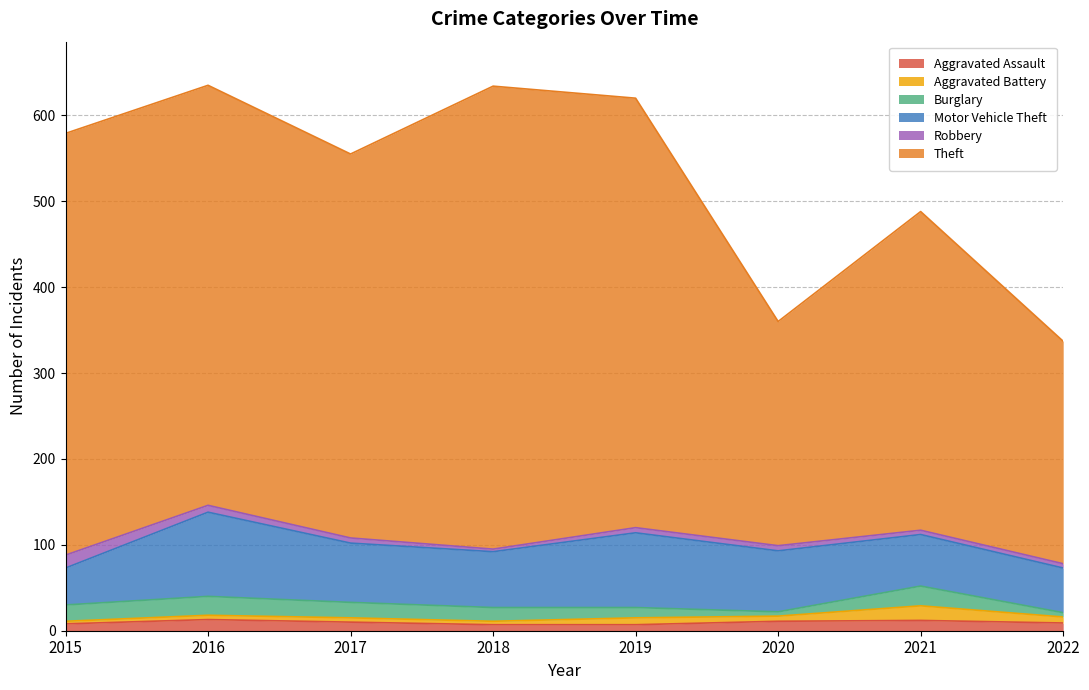

True or false: Aggravated Assault has more than 0 points higher than both neighbors.

True